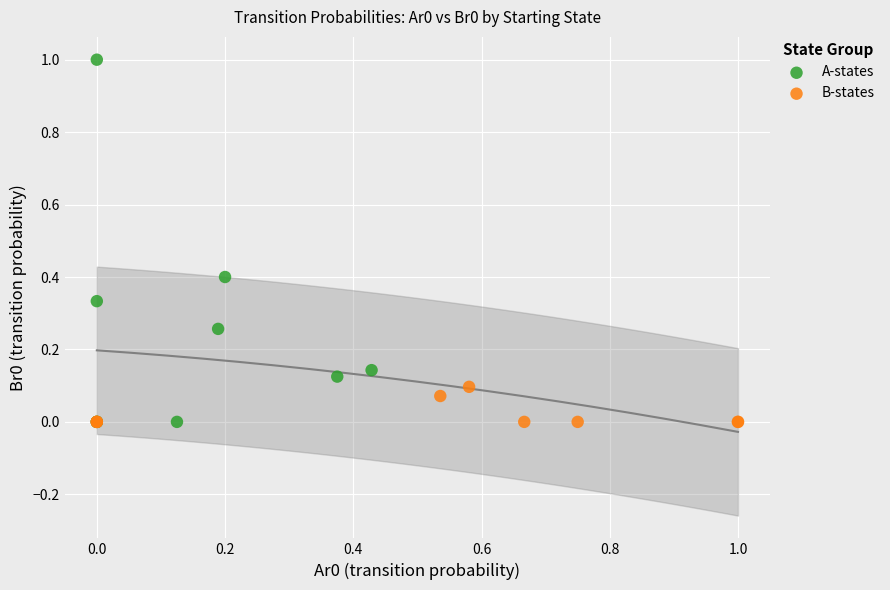

What are all the series names shown in the legend?

A-states, B-states